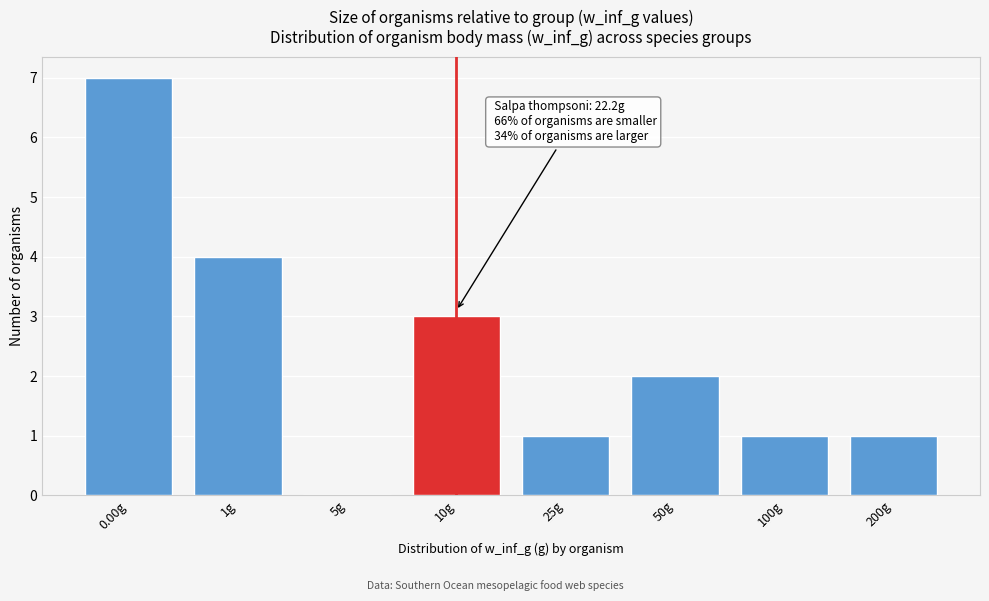

Reading right to left, what are all the values shown in this chart?

200g=1	100g=1	50g=2	25g=1	10g=3	5g=0	1g=4	0.00g=7